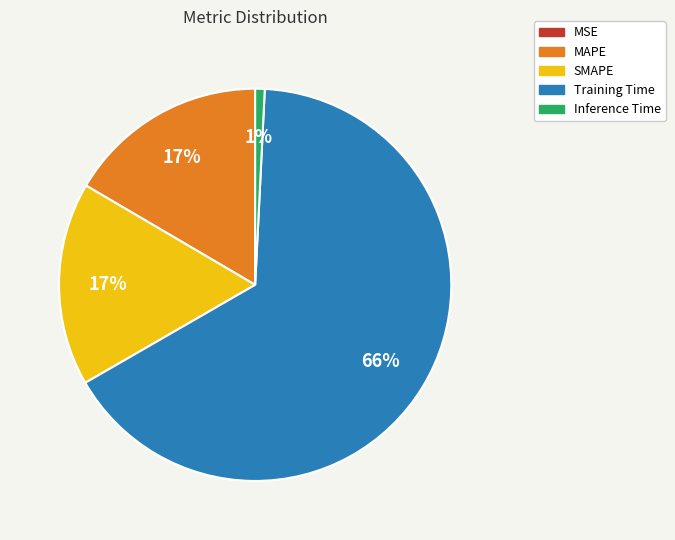

Combined, do MAPE and SMAPE account for over 50%?

No